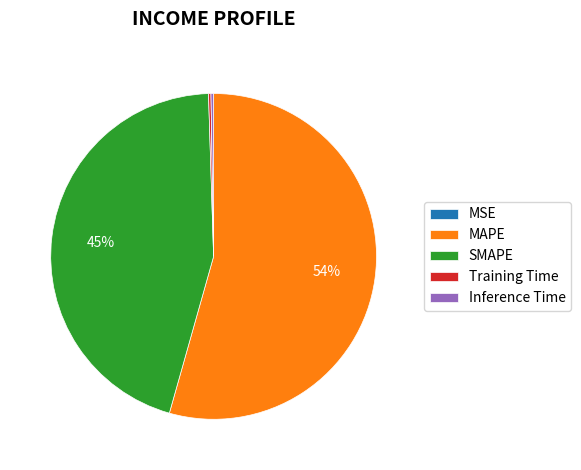

The SMAPE slice represents 45% of the pie. True or false?

True